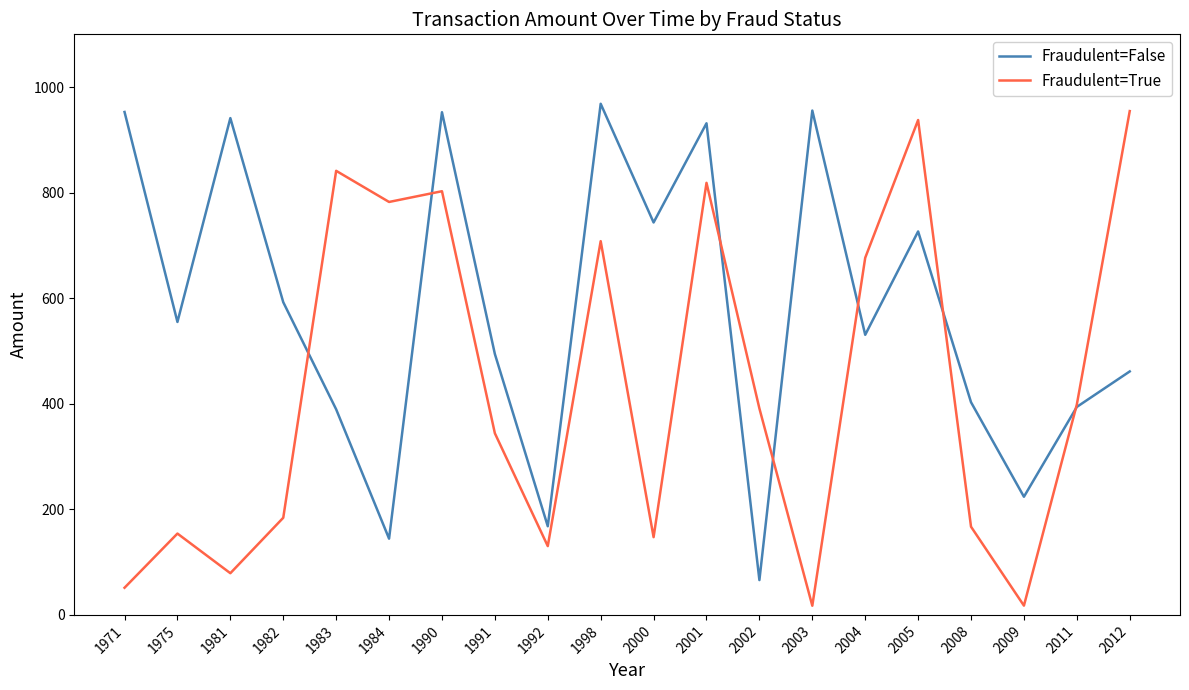

At 1992, list the series in order from smallest to largest.

Fraudulent=True, Fraudulent=False